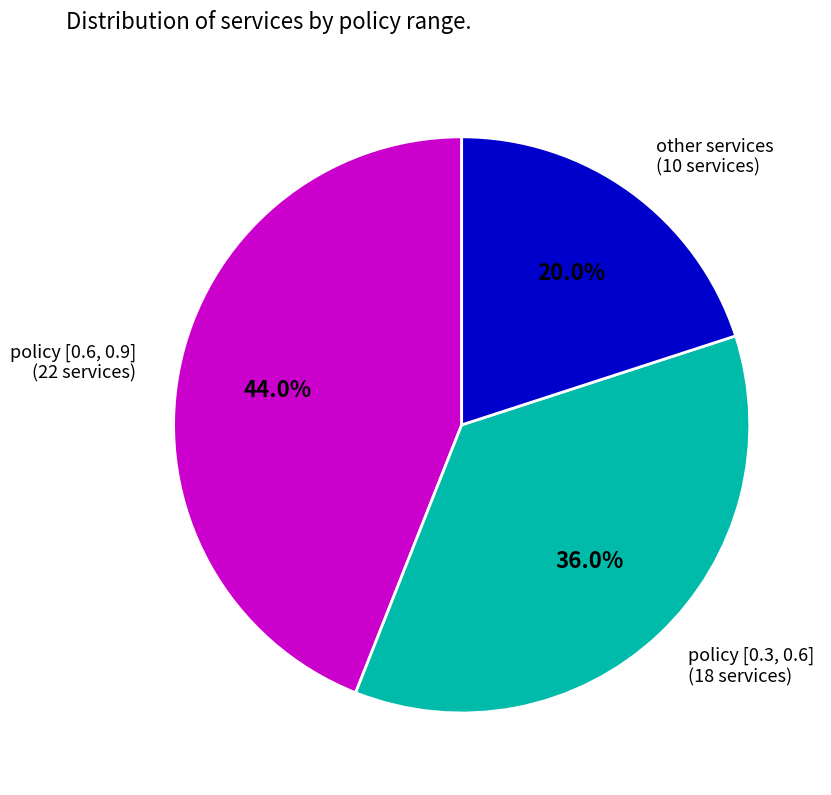

To the nearest percent, what is the average slice percentage?

33%